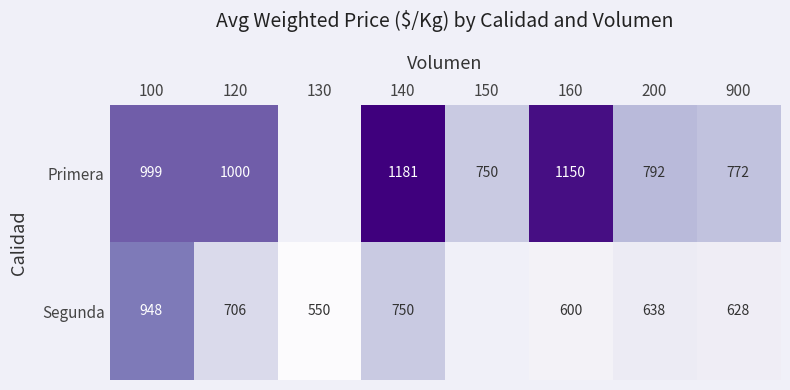

Rank the series at 160 from lowest to highest value.

Segunda, Primera